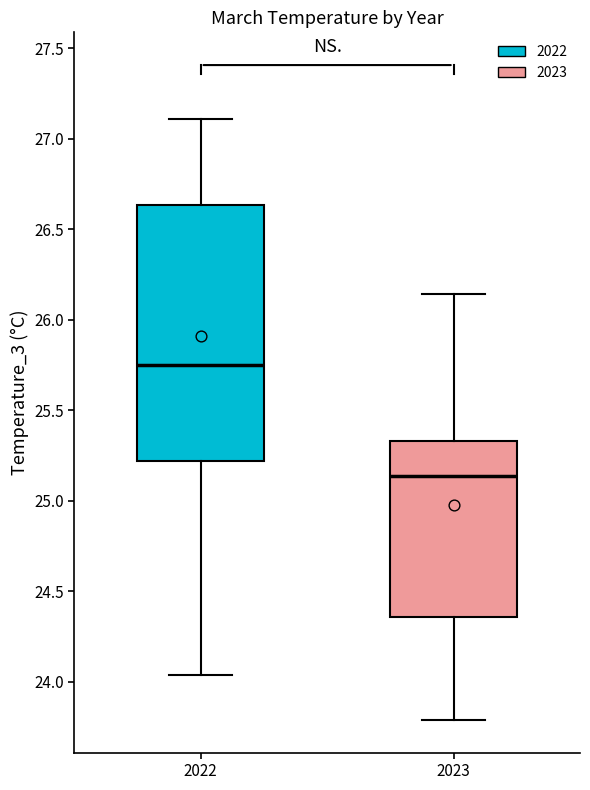

Reading left to right, transcribe this box plot: for each box, give where its median line is, the range the box spans, and where its two whiskers end, as read against the y-axis. The values are not printed on the chart, so give them approximately, as read against the axis.

2022: median 25.75, box 25.20 to 26.65, whiskers 24.05 to 27.10
2023: median 25.15, box 24.35 to 25.35, whiskers 23.80 to 26.15